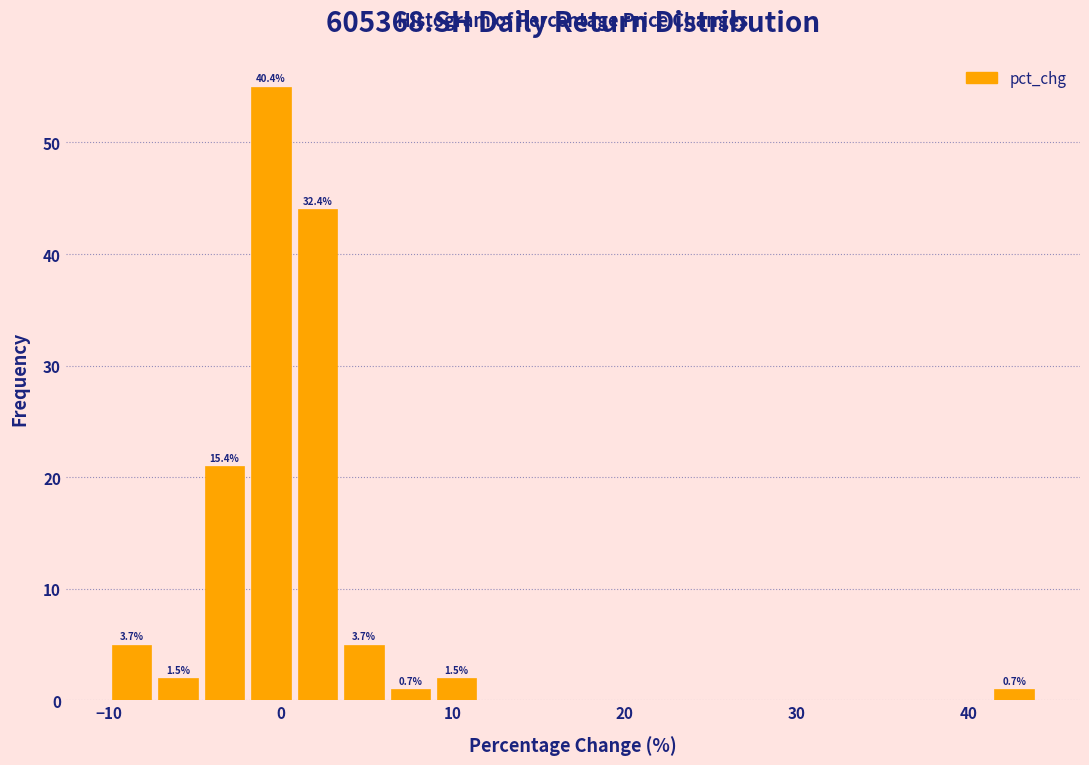

Read against the x-axis, roughly where is the centre of the tallest bar?

-1